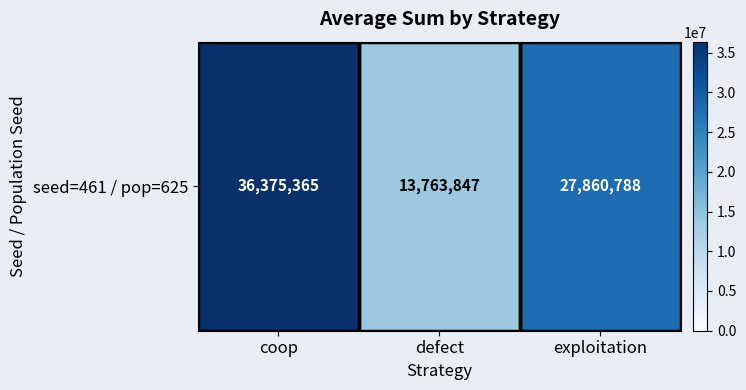

Reading left to right, what are all the values shown in this chart?

36375365	13763847	27860788